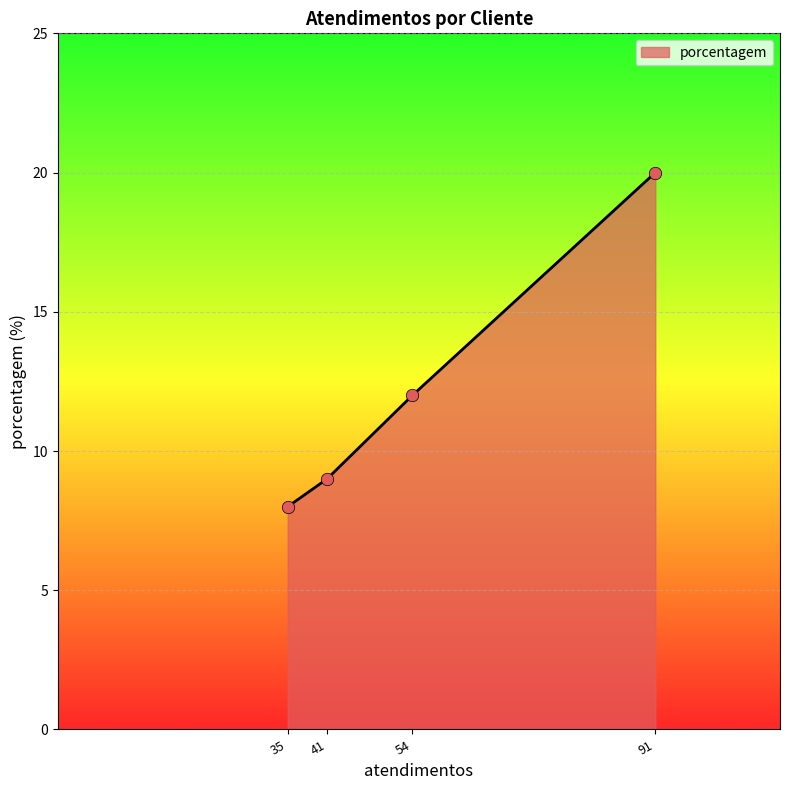

What is the change in value from 35 to 54?

+4